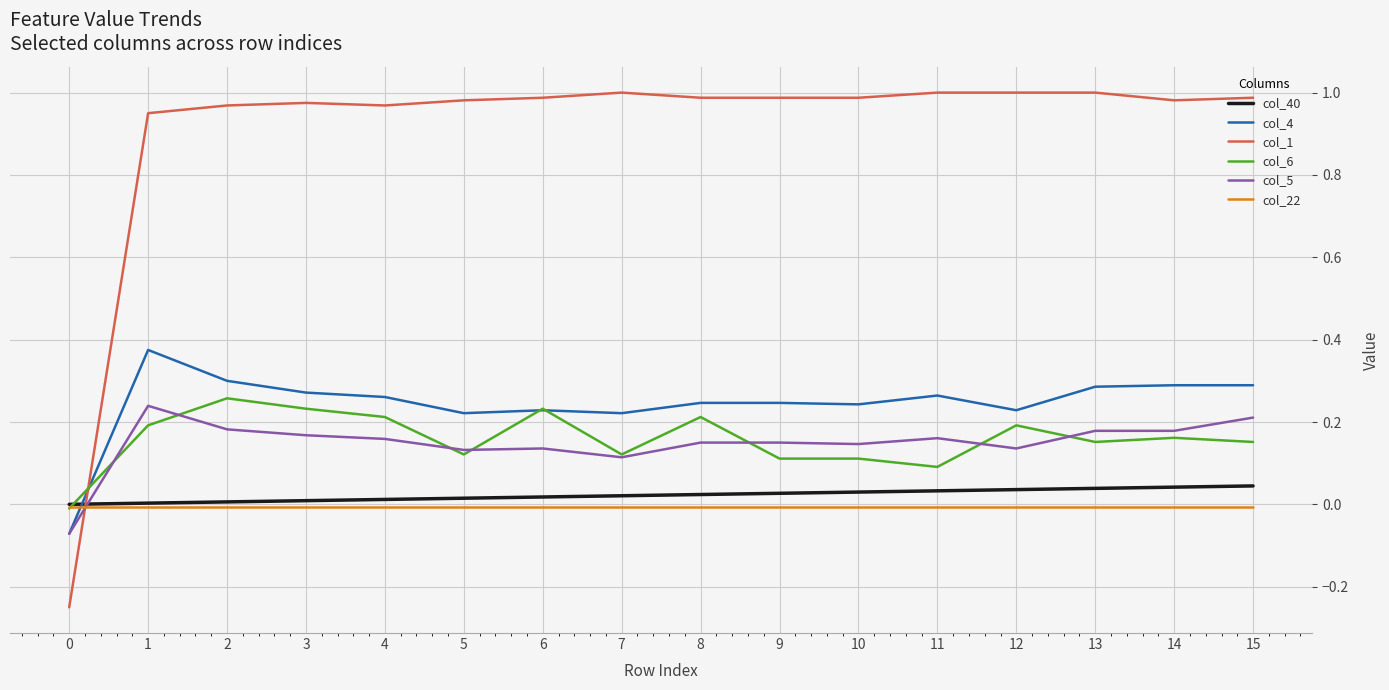

True or false: col_5 and col_22 cross at least once.

True